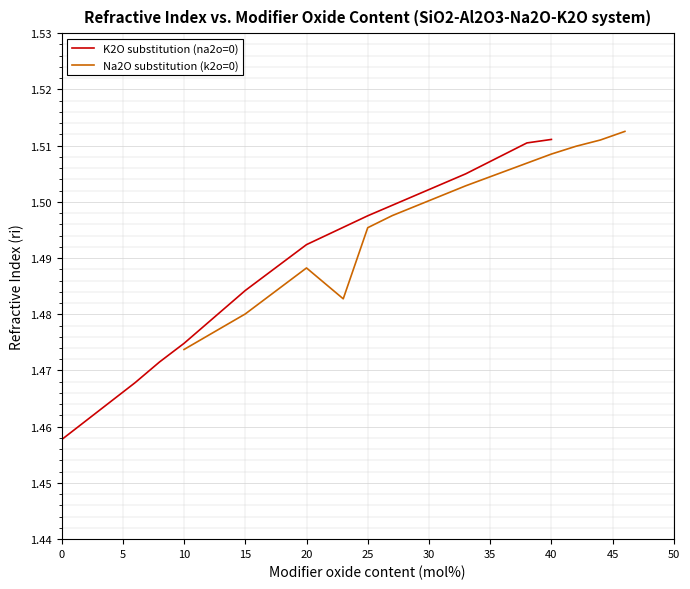

True or false: the data shows 2.5 at 27.

False